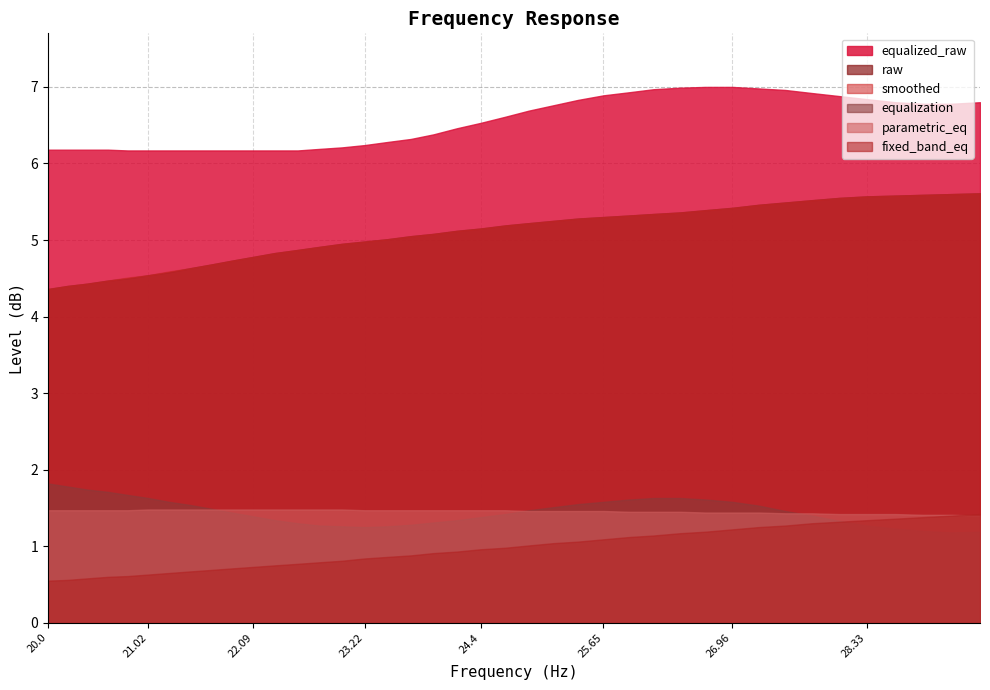

What are all the series names shown in the legend?

equalized_raw, raw, smoothed, equalization, parametric_eq, fixed_band_eq